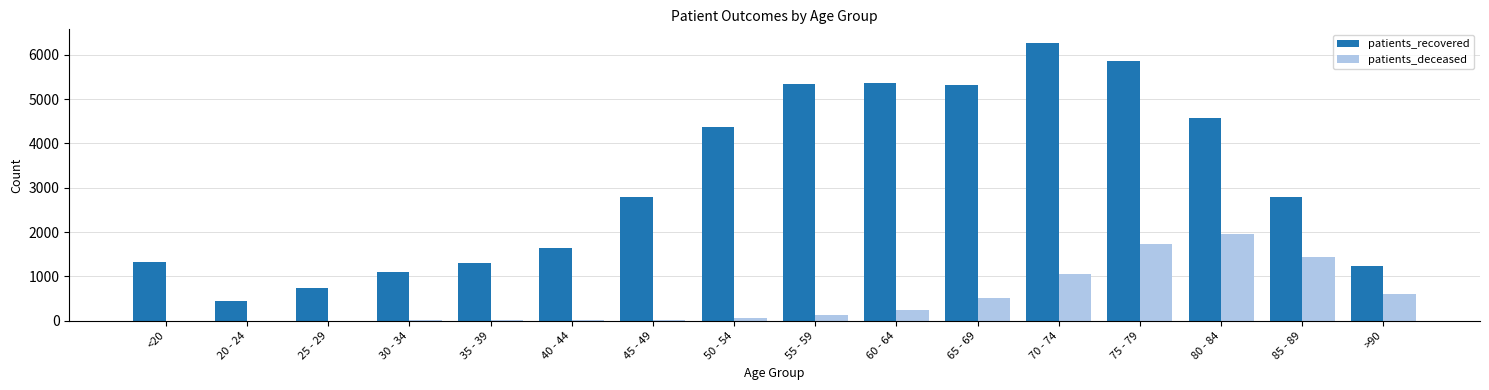

Is the value of patients_recovered at >90 greater than the value of patients_deceased at 40 - 44?

Yes